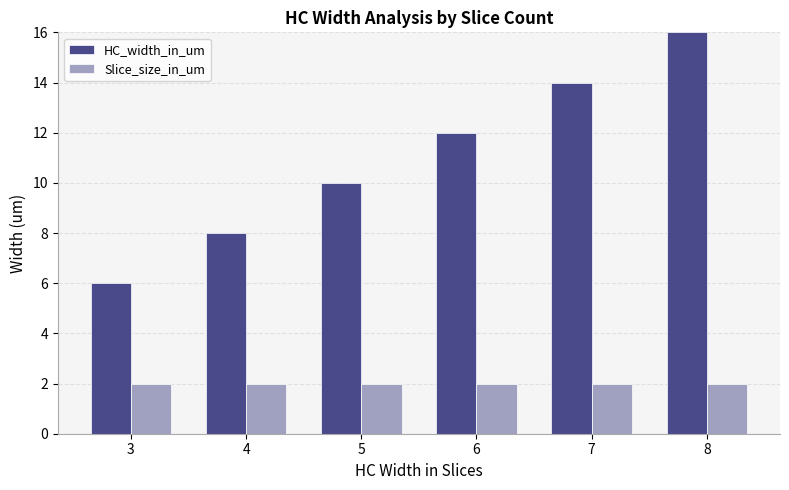

List the series in order of their overall mean, highest first.

HC_width_in_um, Slice_size_in_um